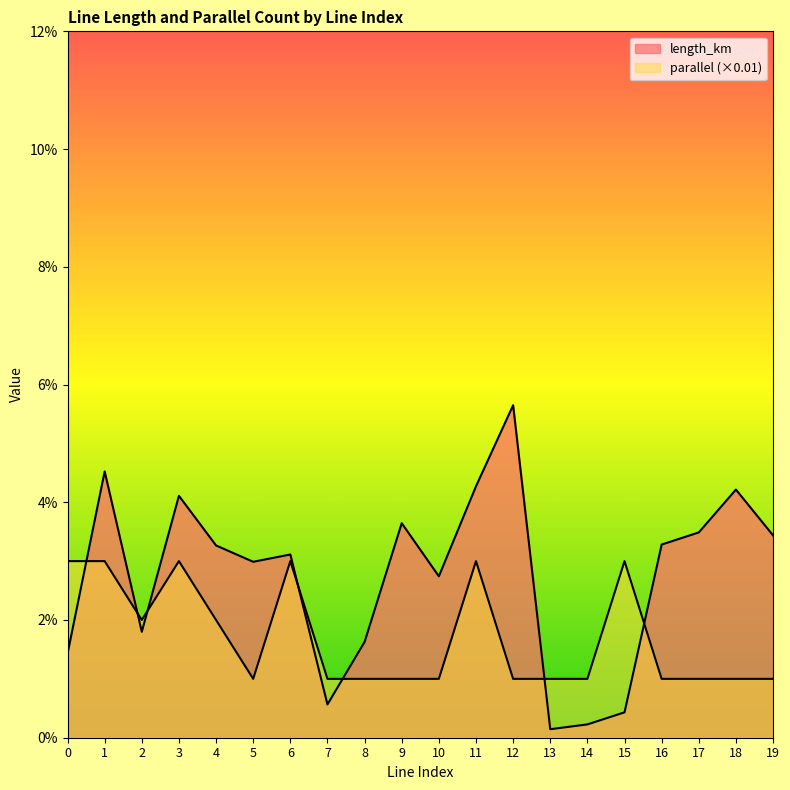

What is the sum of all parallel values?

0.3